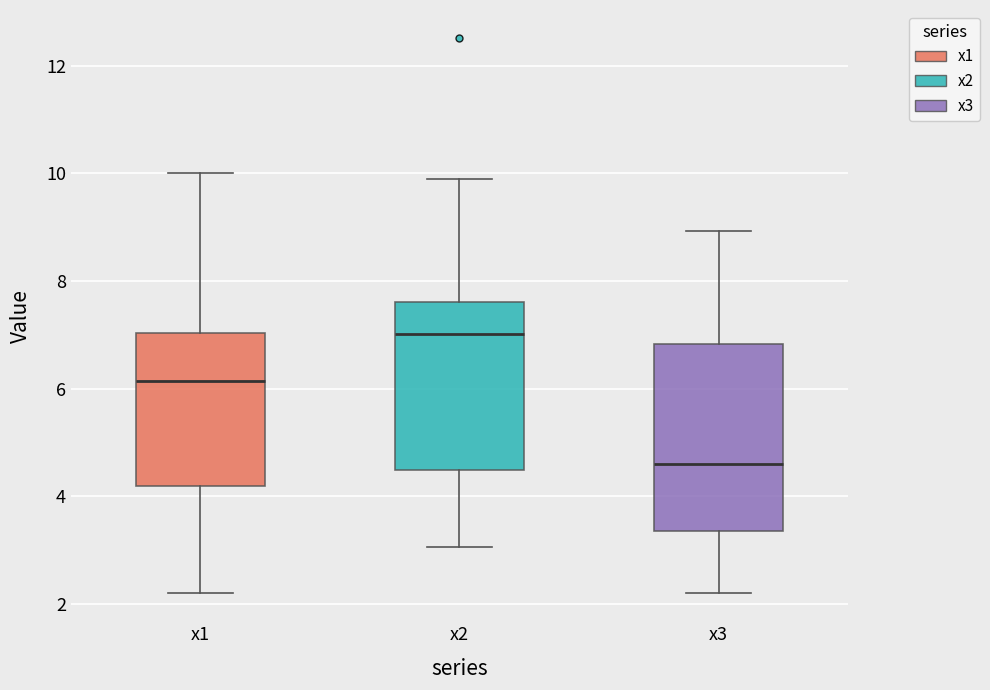

Where is the upper edge of the box for x3 on the y-axis? The values are not printed on the chart, so give them approximately, as read against the axis.

6.8